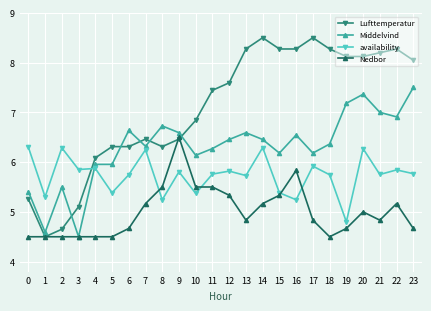

What is the value of the Lufttemperatur point at the 19th from the left?

8.3